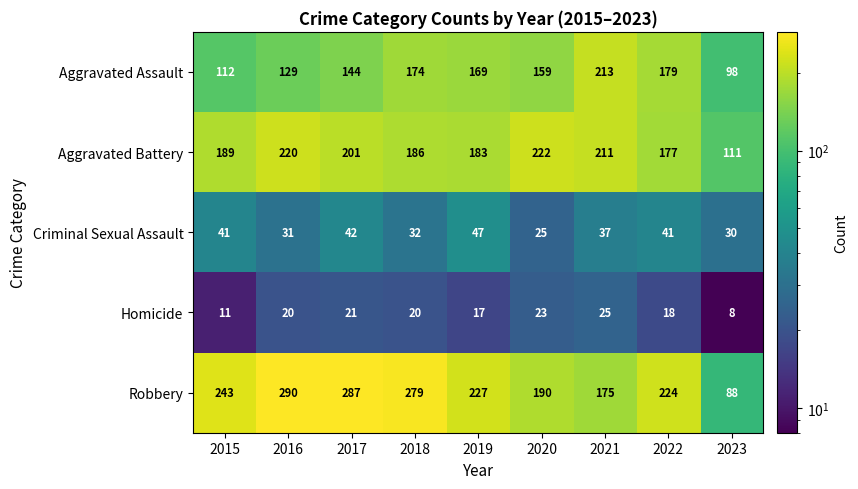

At which label does Robbery reach its minimum?

2023